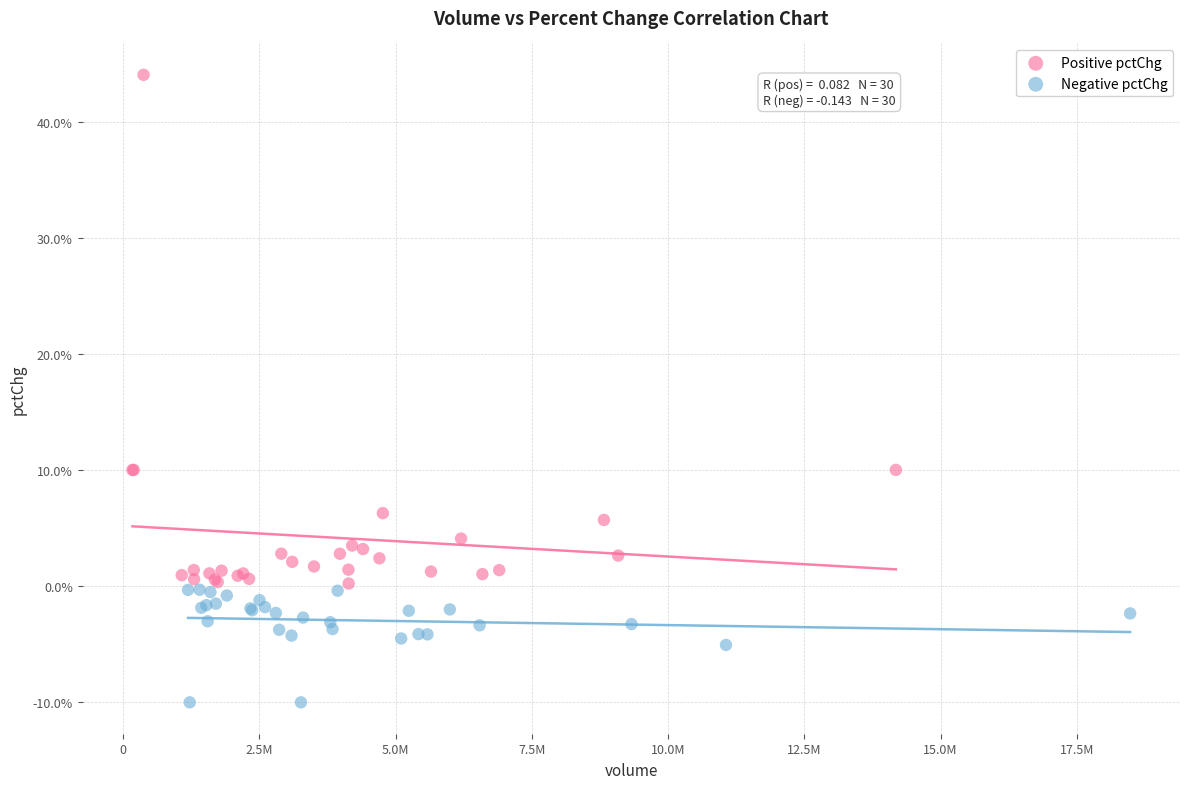

Which series contains the lowest Y value?

Negative pctChg